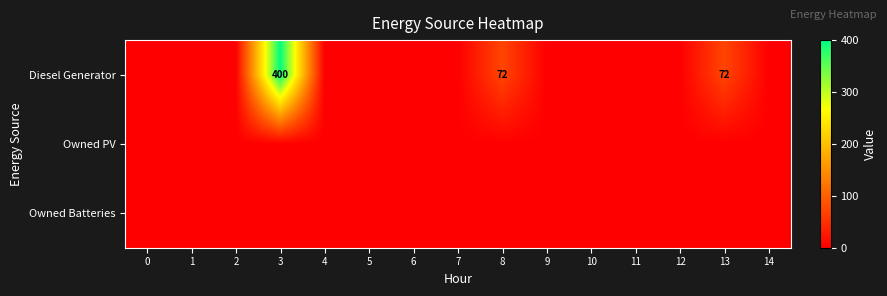

Which series changed the most between 0 and 9?

Diesel Generator